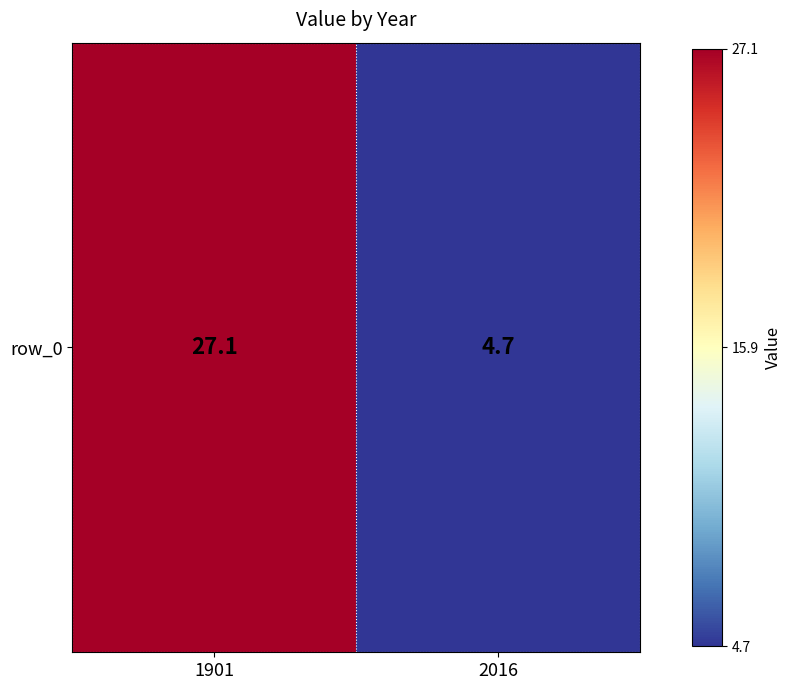

Which has a higher value, 2016 or 1901?

1901